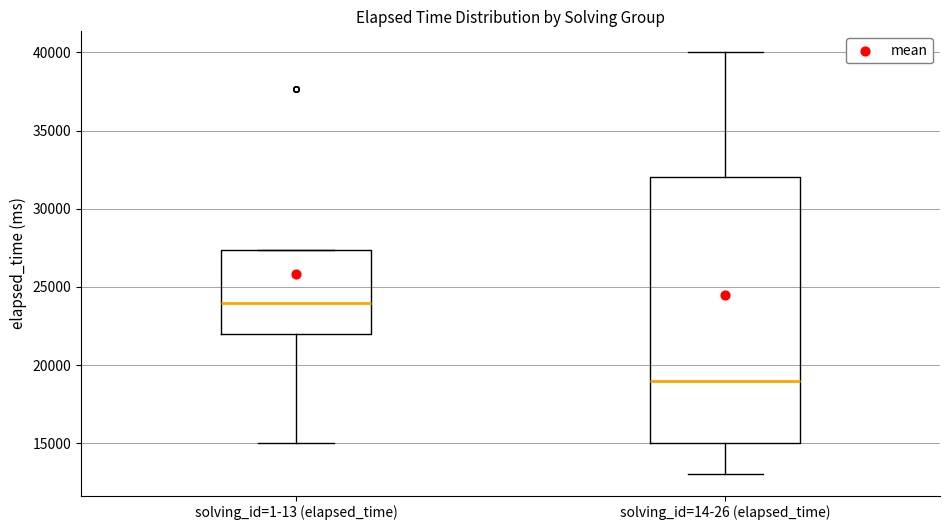

Reading left to right, transcribe this box plot: for each box, give where its median line is, the range the box spans, and where its two whiskers end, as read against the y-axis. The values are not printed on the chart, so give them approximately, as read against the axis.

solving_id=1-13 (elapsed_time): median 24000, box 22000 to 27500, whiskers 15000 to 27500
solving_id=14-26 (elapsed_time): median 19000, box 15000 to 32000, whiskers 13000 to 40000